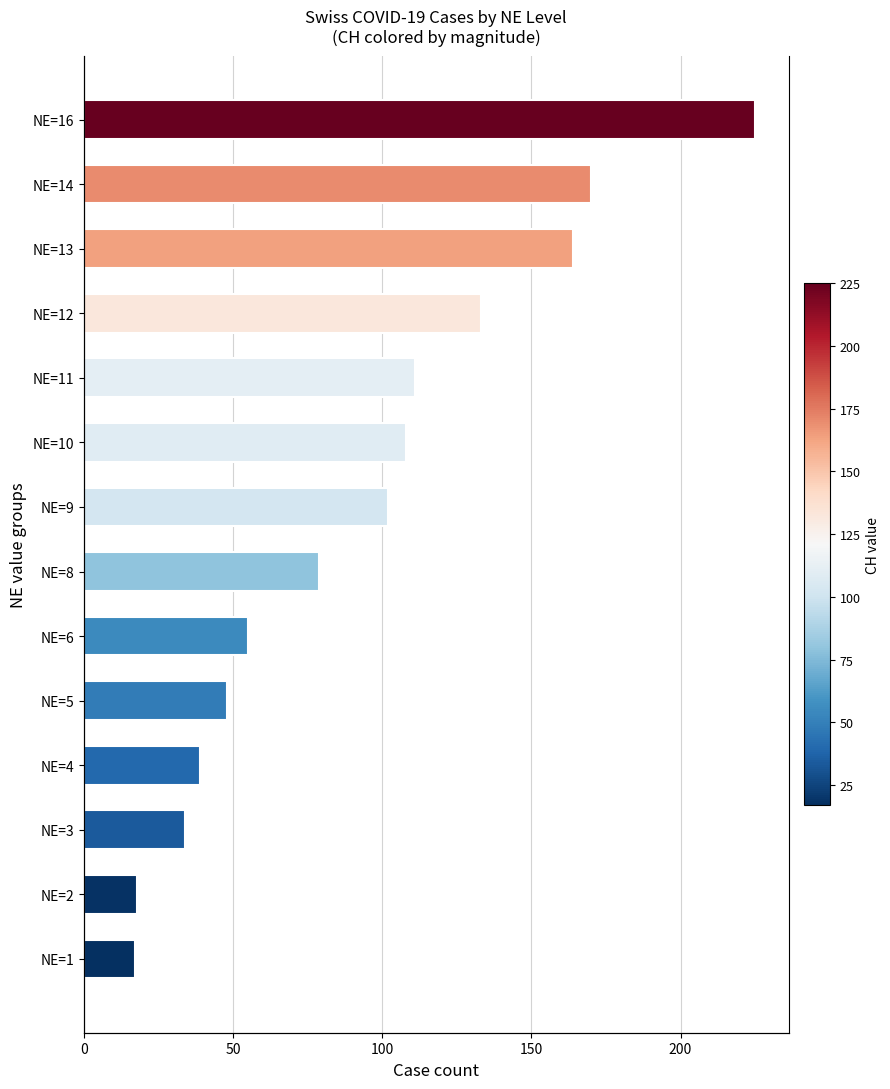

True or false: VS has a value of 12 at NE=12.

False